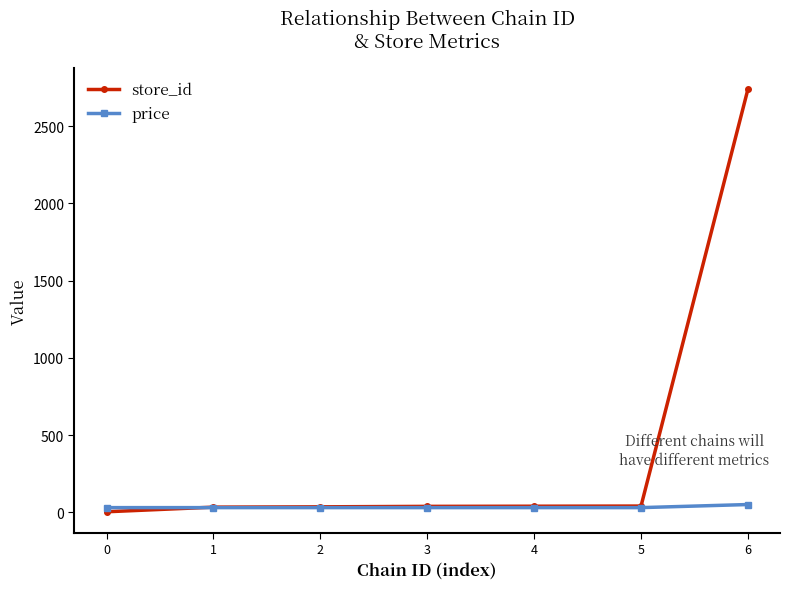

How many times do store_id and price cross each other?

1